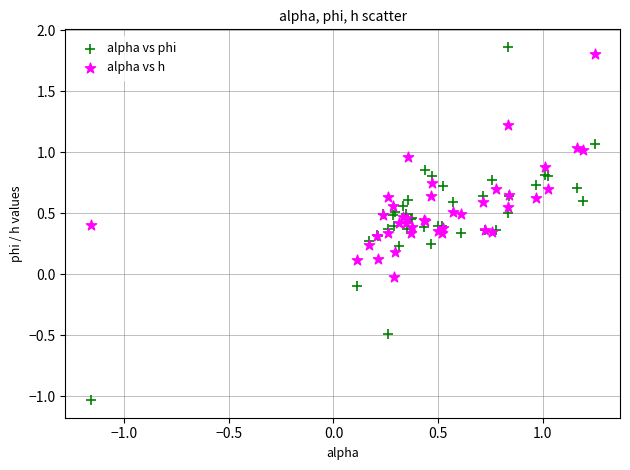

What are all the series names shown in the legend?

alpha vs phi, alpha vs h